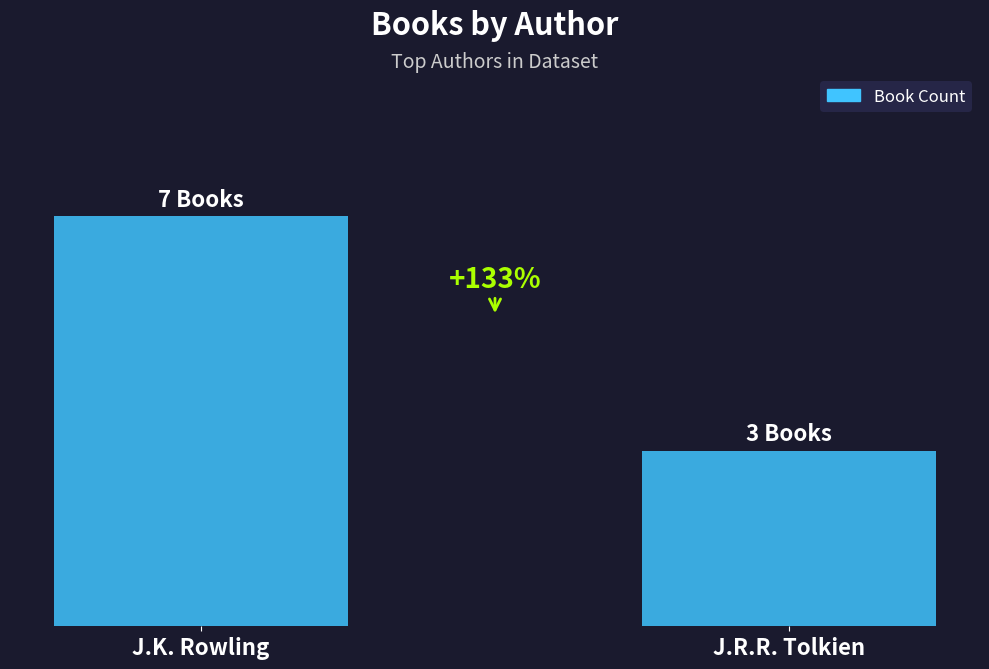

Does the chart contain any negative values?

No